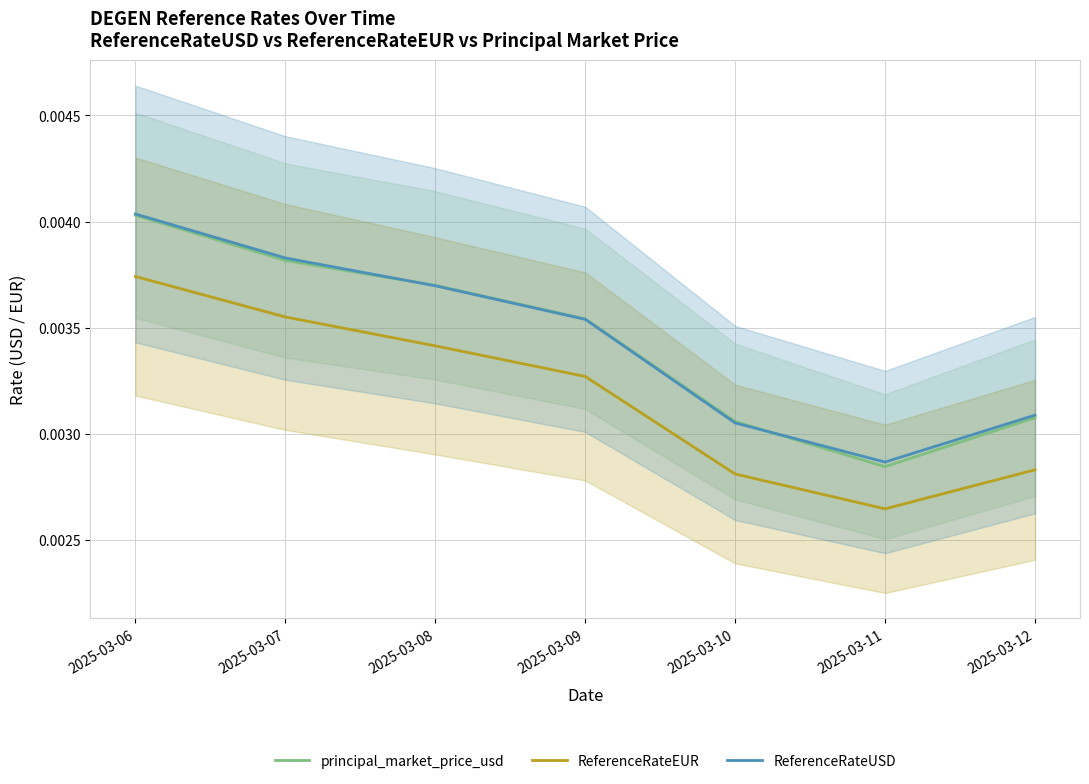

At which category is the sum across all series the highest?

2025-03-06